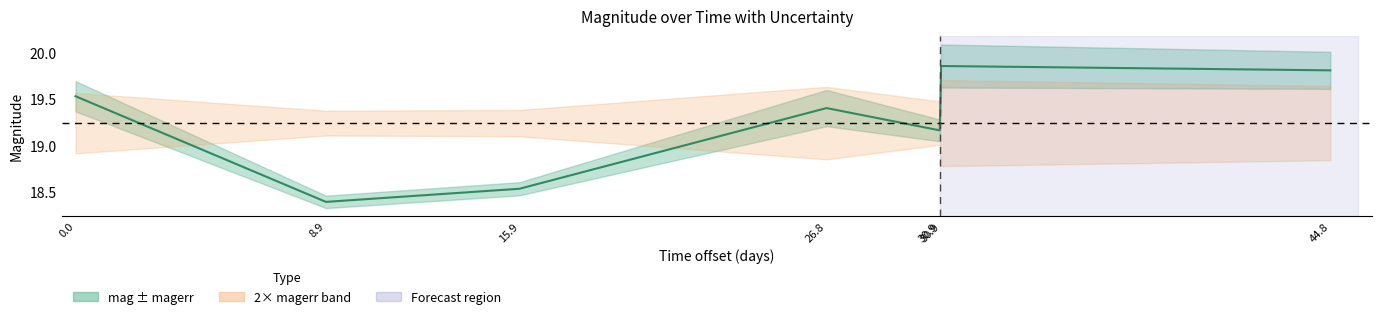

Count the number of categories in the chart.

7